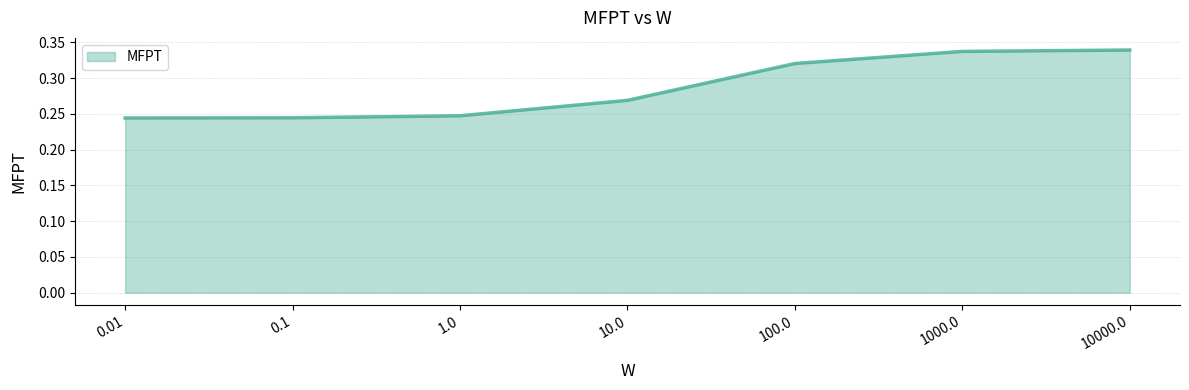

The chart shows a value of 0.4 at 1.0. True or false?

False